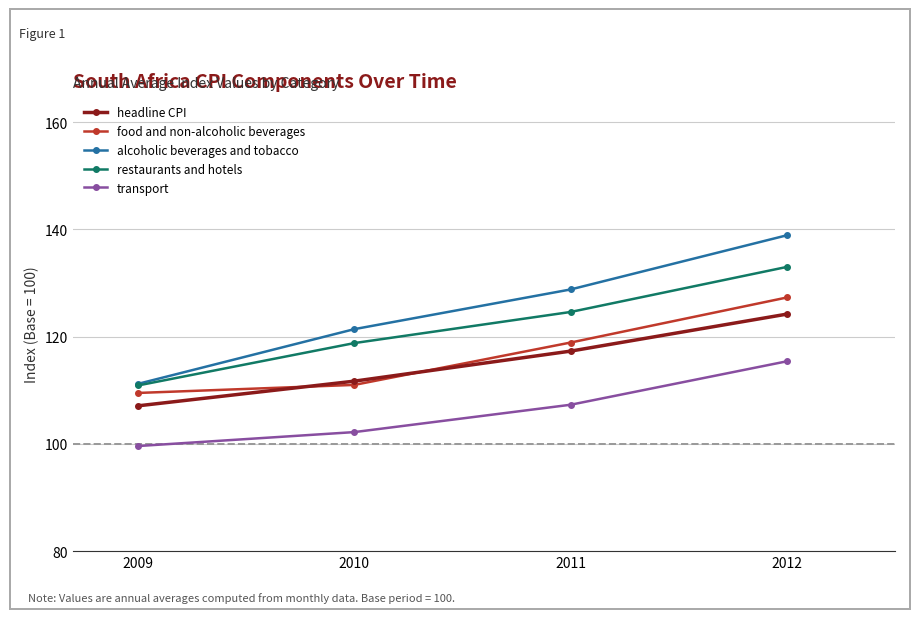

The restaurants and hotels series shows 124.6 at 2011. True or false?

True